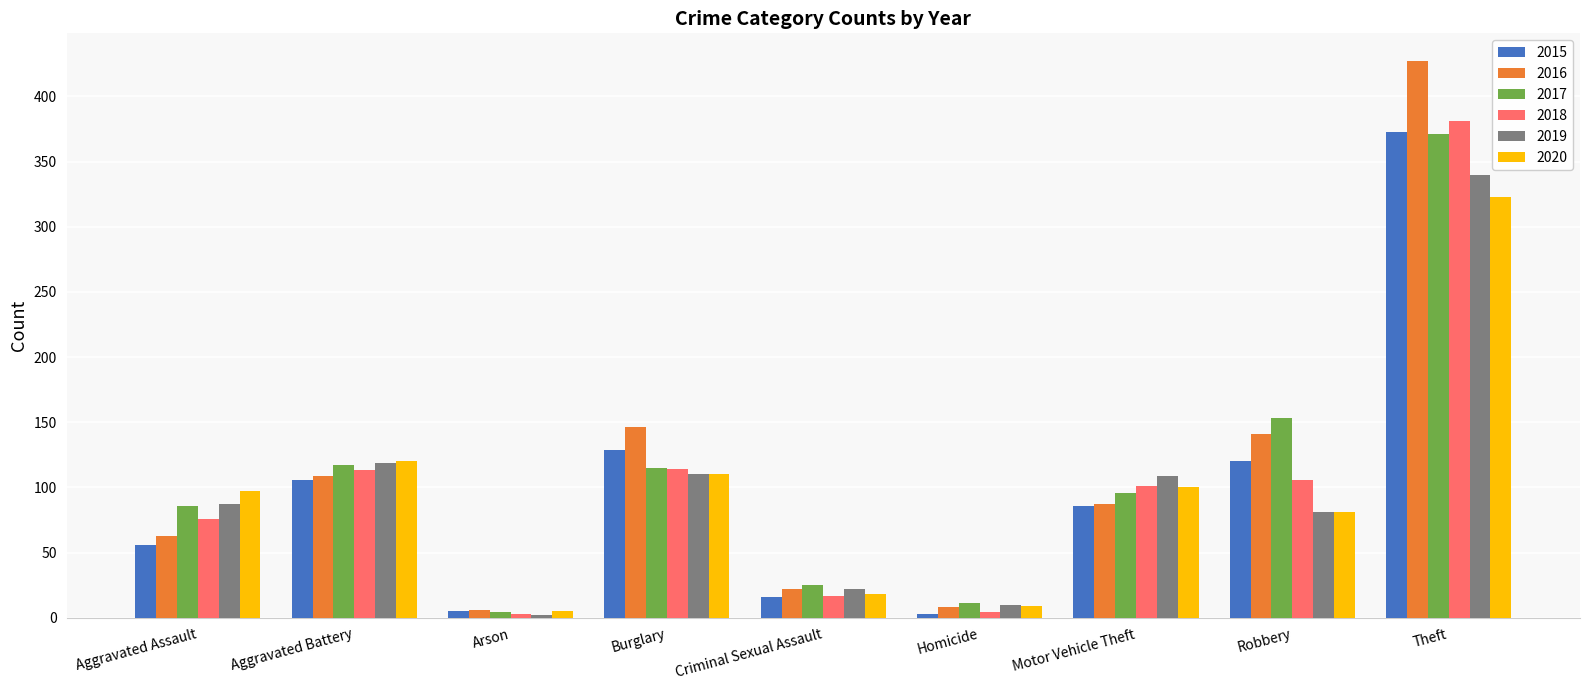

What is the average value of the 2020 series?

96